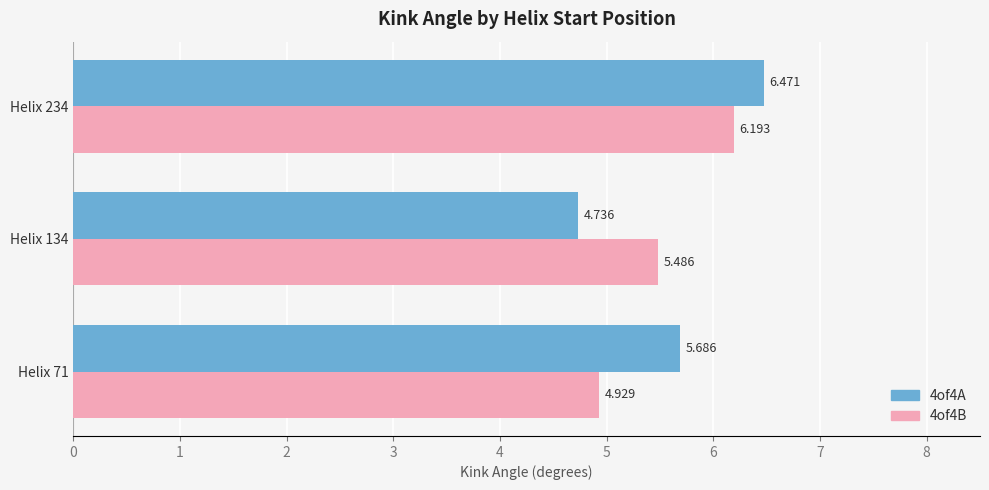

How many data points in 4of4B are less than 5?

1